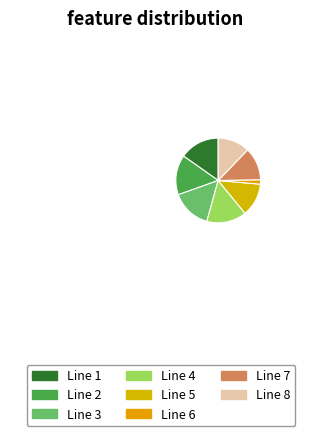

Is it true that Line 8 is 27% of the pie?

False